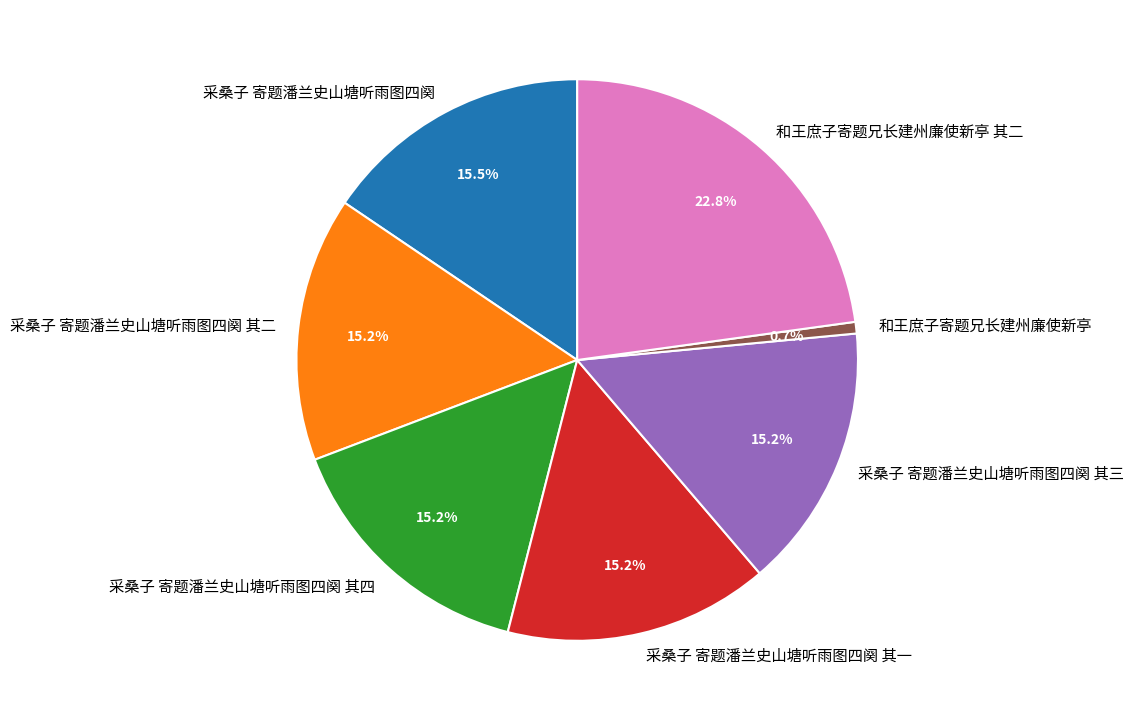

Which category has the biggest portion of the pie?

和王庶子寄题兄长建州廉使新亭 其二